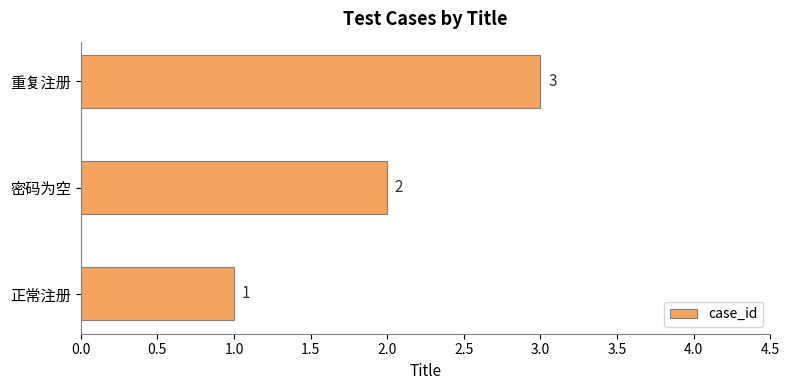

Between 正常注册 and 重复注册, which is larger?

重复注册